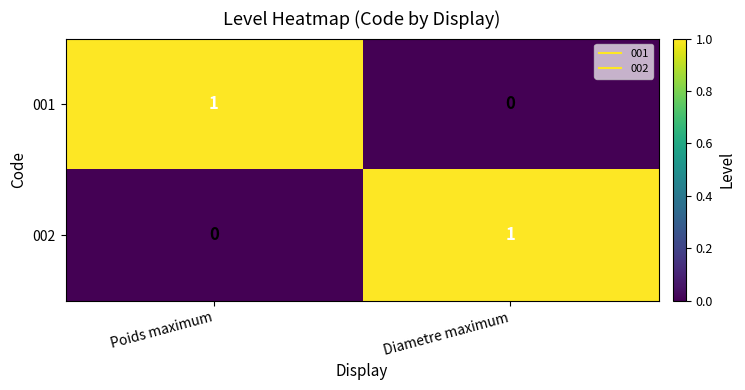

Which category has the lowest value in the 002 series?

Poids maximum